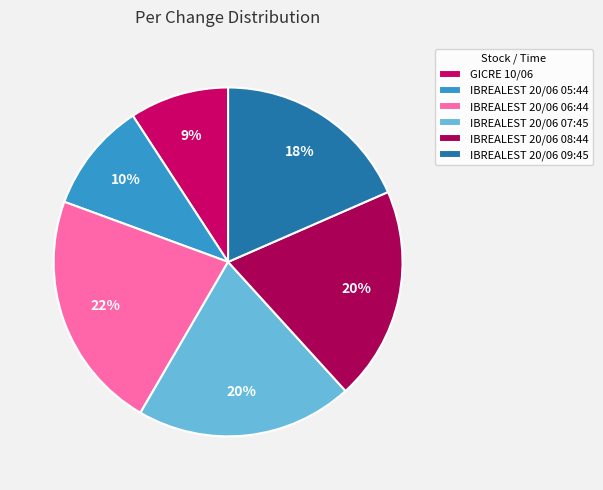

Which category has the smallest portion of the pie?

GICRE 10/06